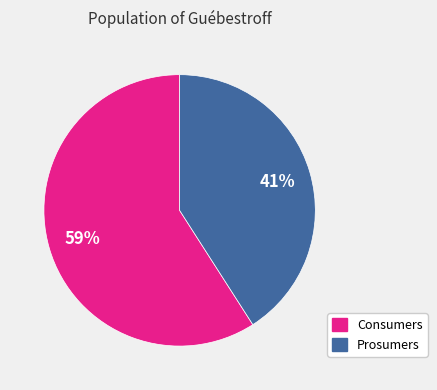

To the nearest percent, what portion does Prosumers represent?

41%